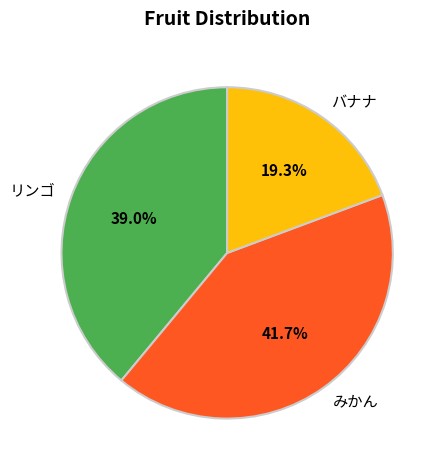

What is the total percentage of リンゴ and みかん?

80.7%